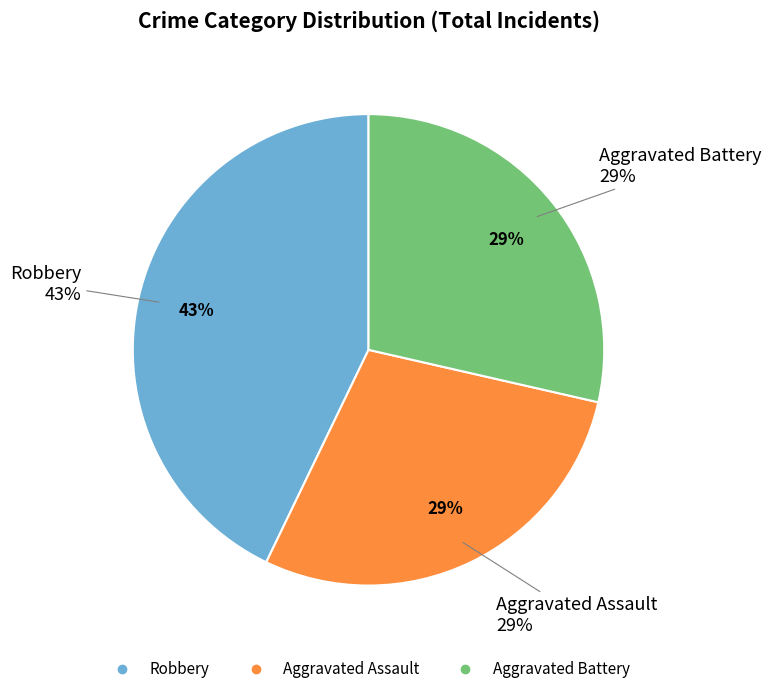

What percentage is NOT represented by Robbery?

57.1%